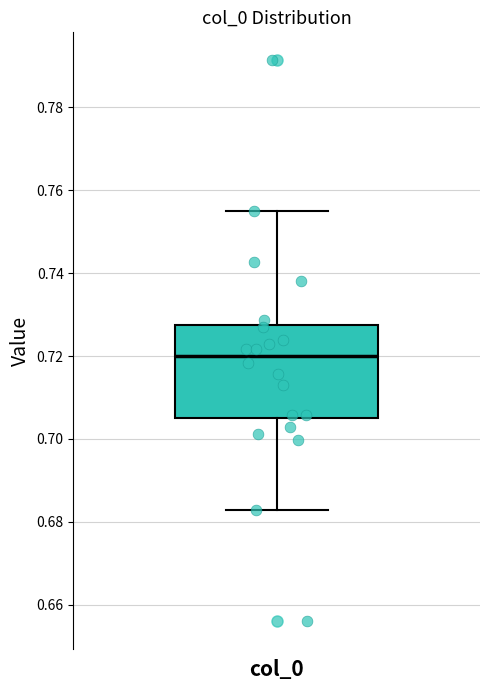

Read this box plot against the y-axis: the position of the median line, the range covered by the box, and the ends of both whiskers. The values are not printed on the chart, so give them approximately, as read against the axis.

median 0.720, box 0.706 to 0.728, whiskers 0.682 to 0.756